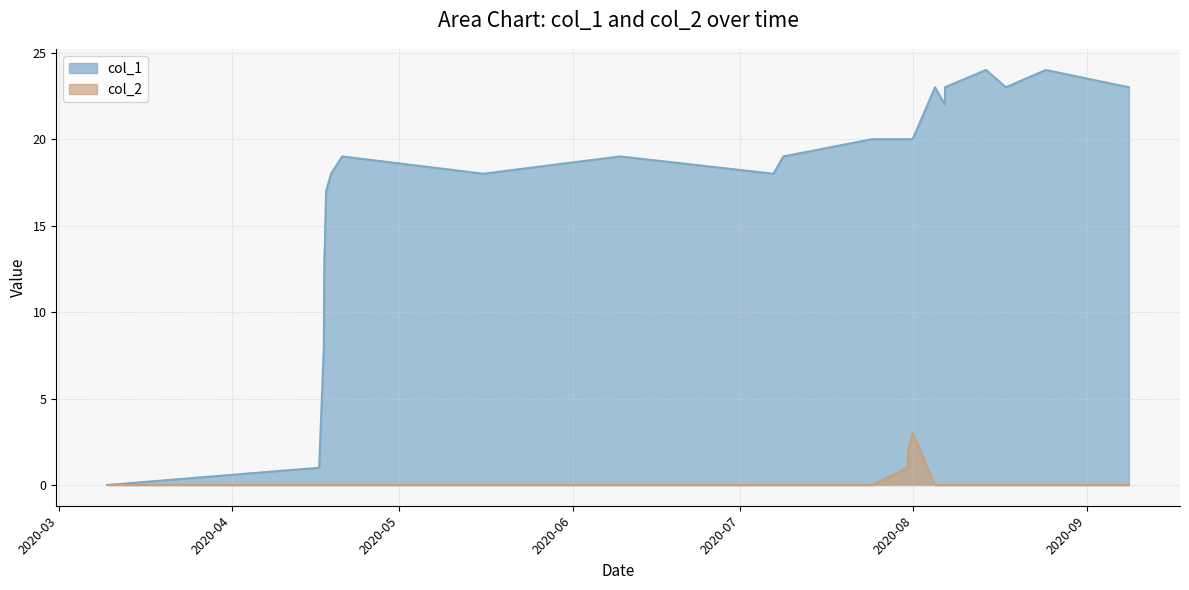

Does the chart display data point markers on the line(s)?

No